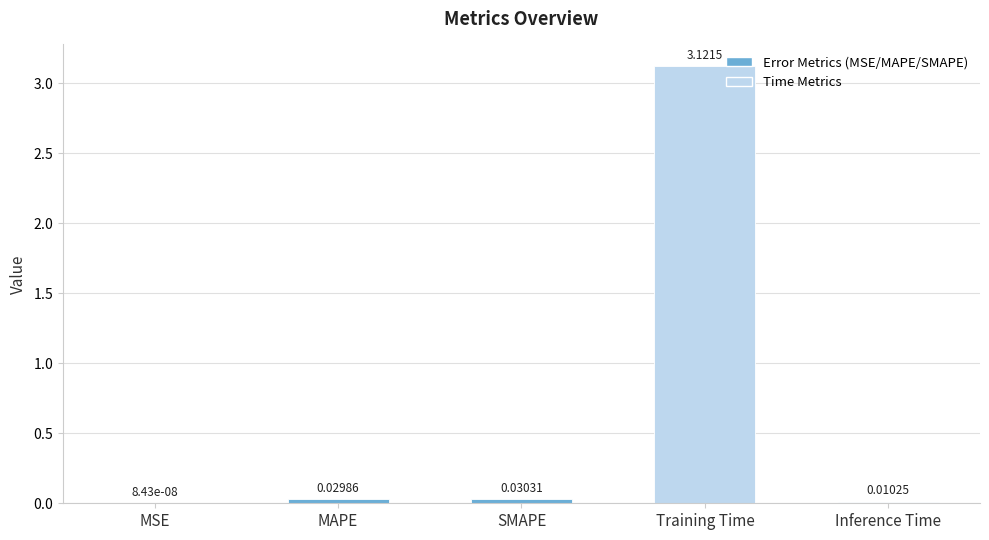

What is the change in value from MSE to Training Time?

+3.1